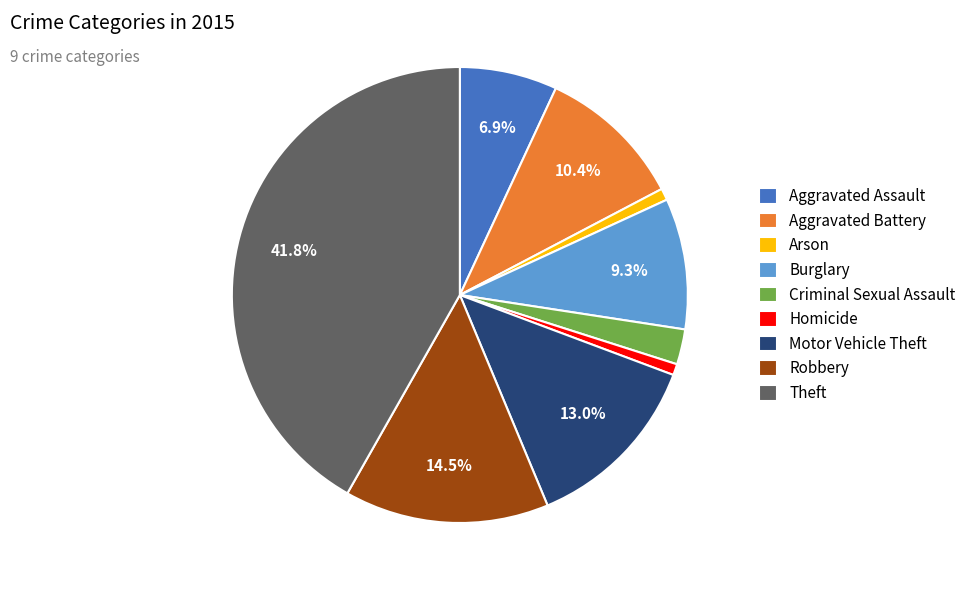

Which slice is the largest?

Theft